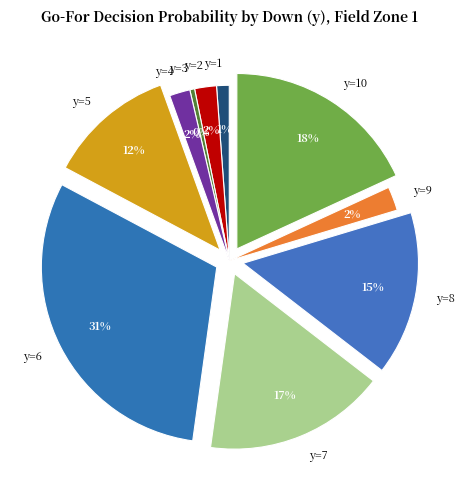

Is it true that y=2 is 13% of the pie?

False